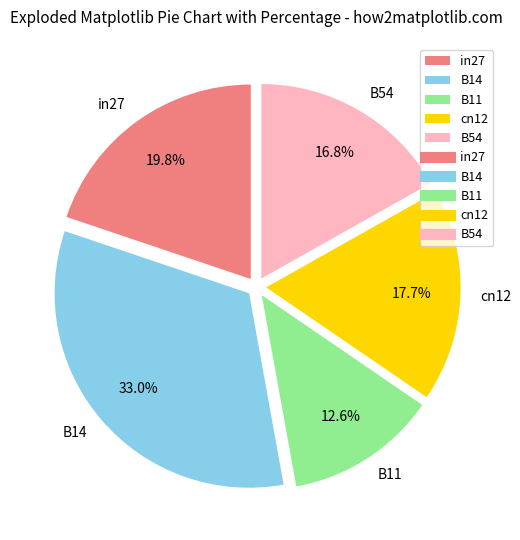

Does any single category account for the majority?

No